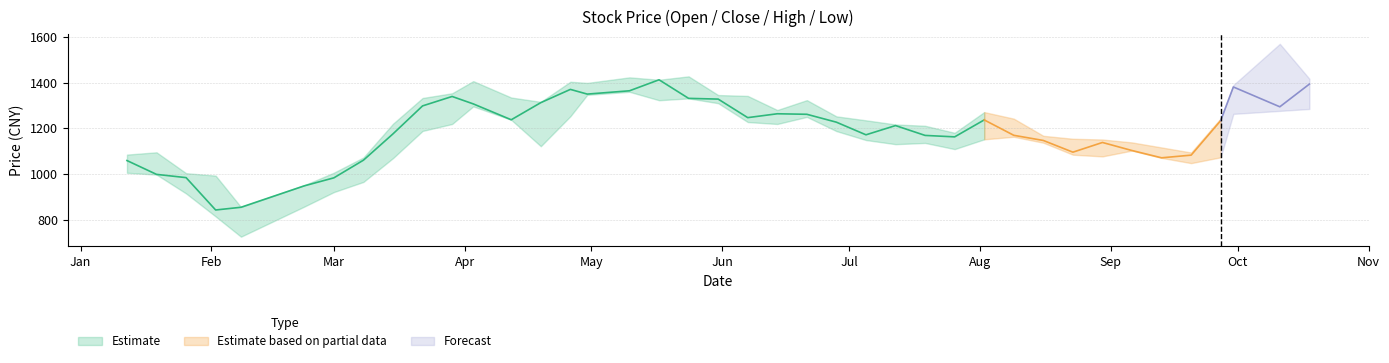

What is the minimum value for 最低?

725.3